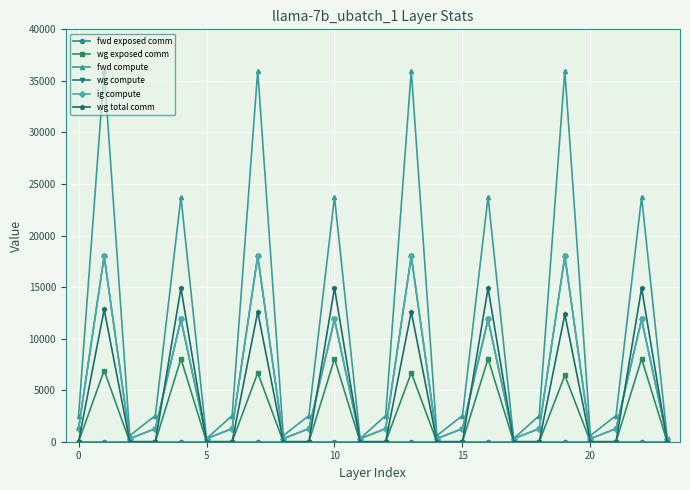

What is the label of the 8th point from the left?

7